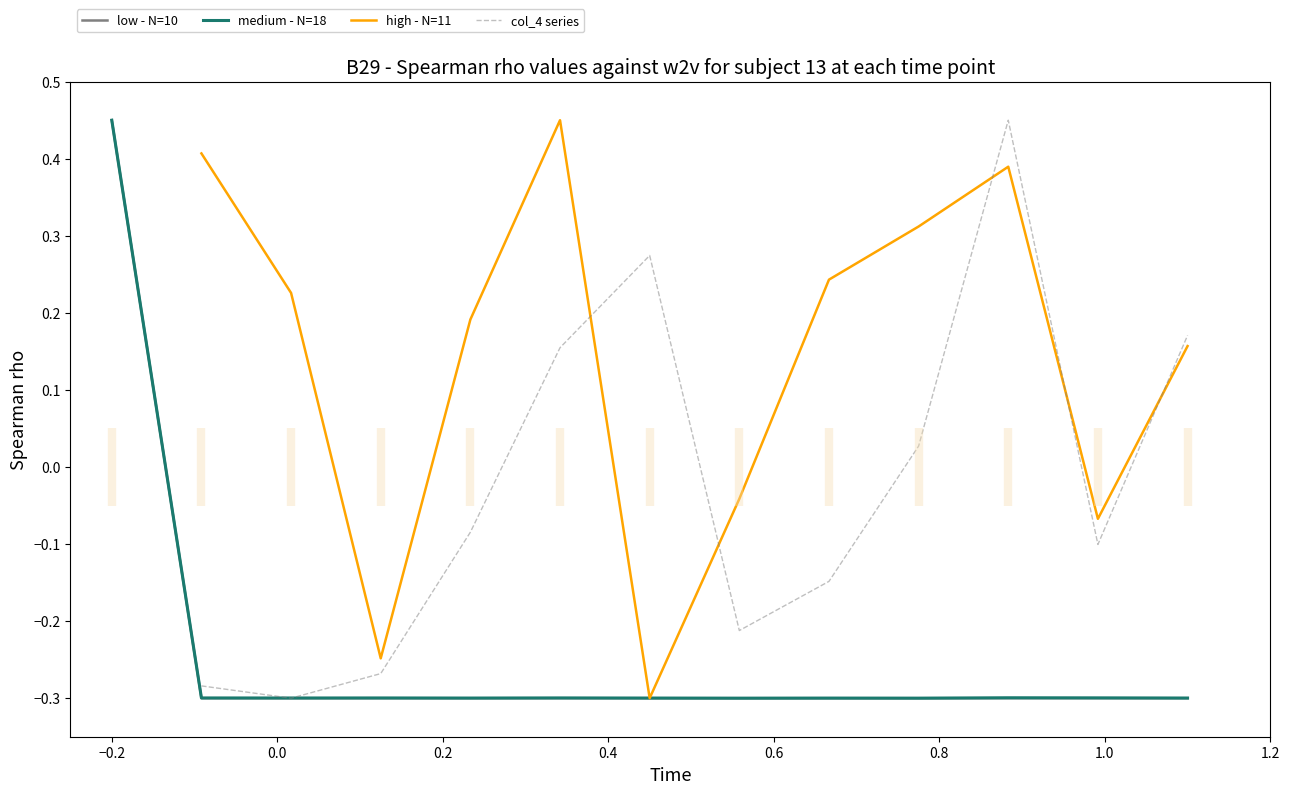

What is the minimum value for low - N=10?

-0.3